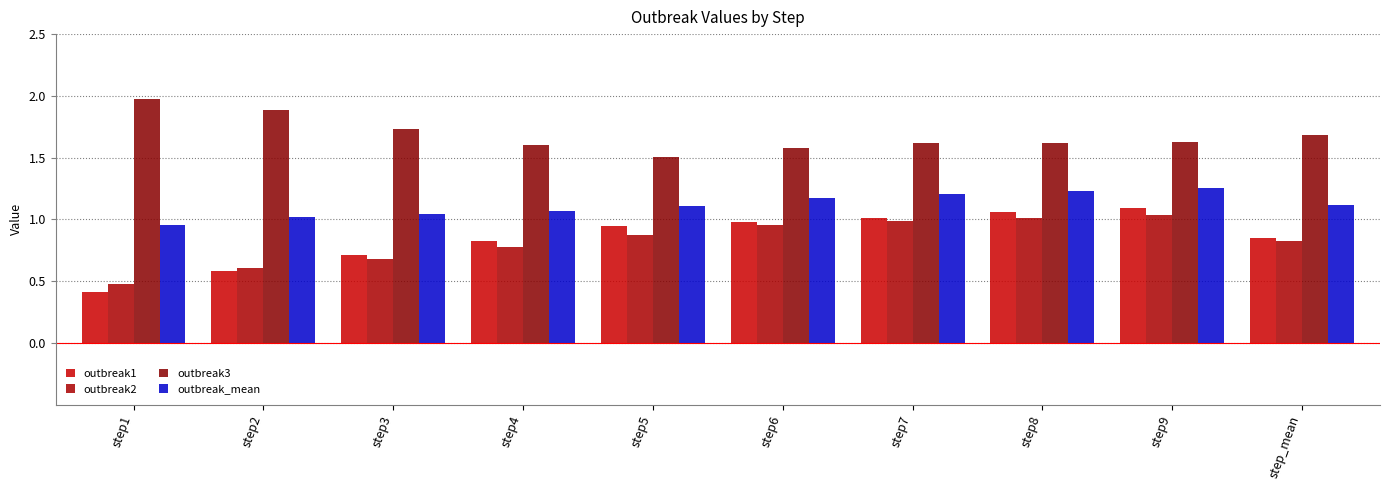

At which category is the sum across all series the highest?

step9